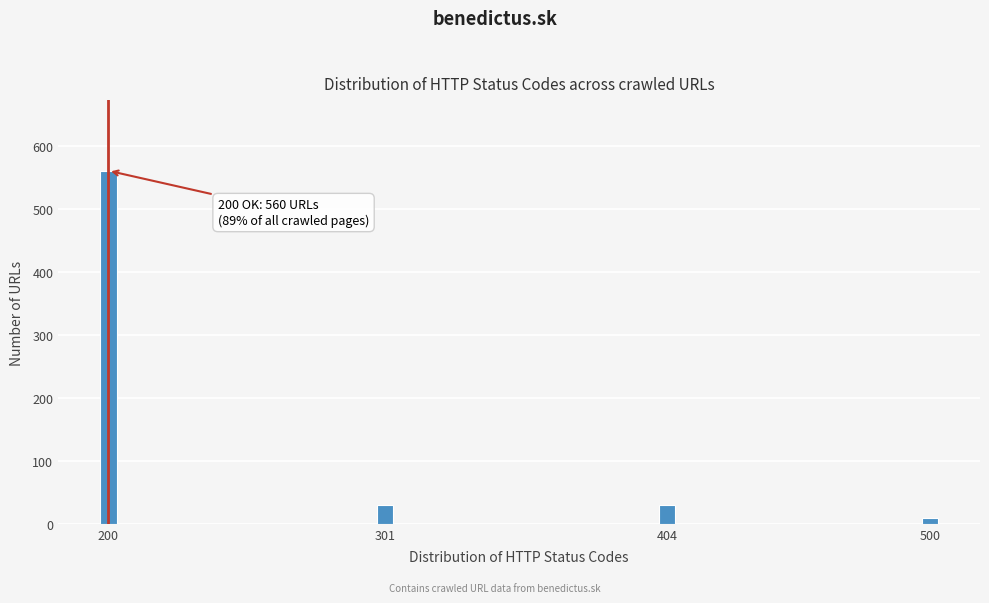

Reading left to right, what are all the values shown in this chart?

560	30	30	10